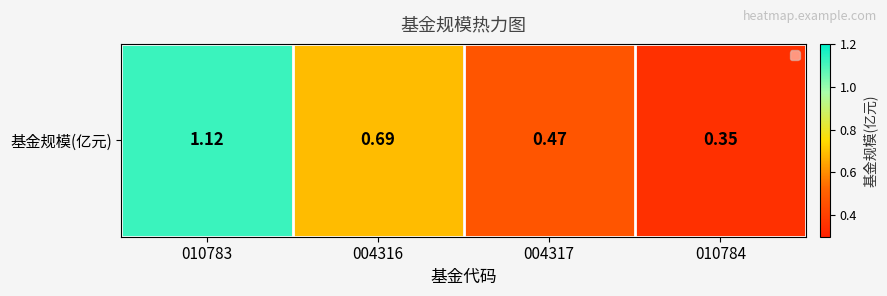

List the labels in order of value, largest first.

010783, 004316, 004317, 010784